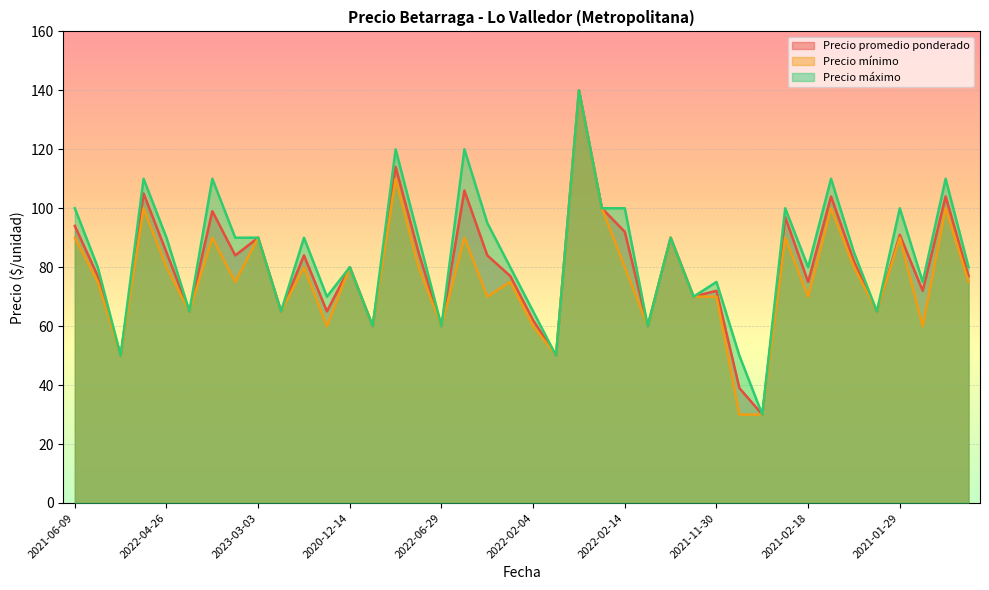

True or false: Precio promedio ponderado and Precio máximo cross at least once.

False